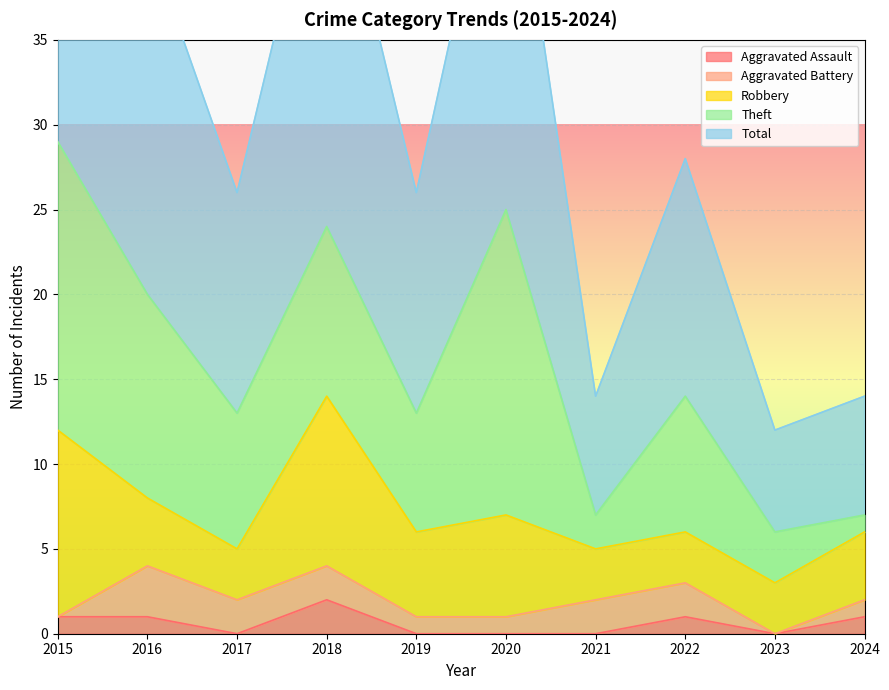

Where does the Aggravated Assault series first go above 1?

2018